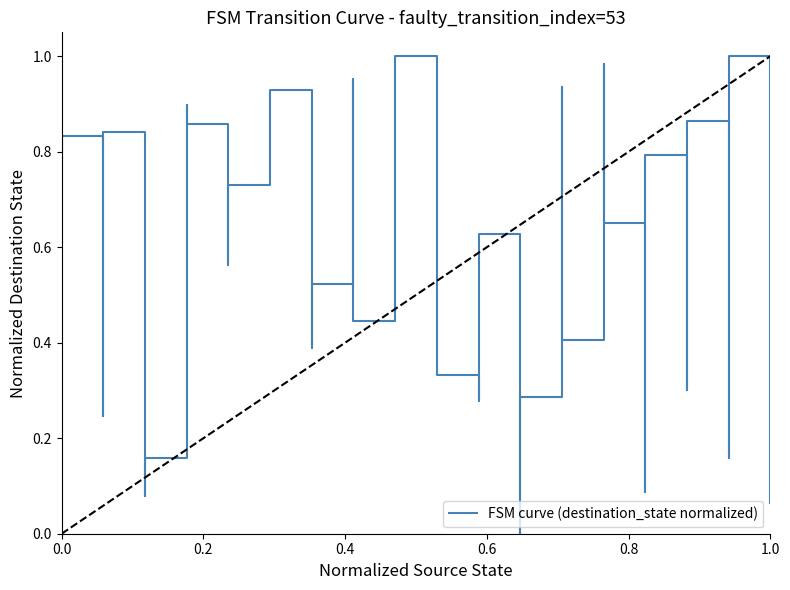

What is the average value?

0.6